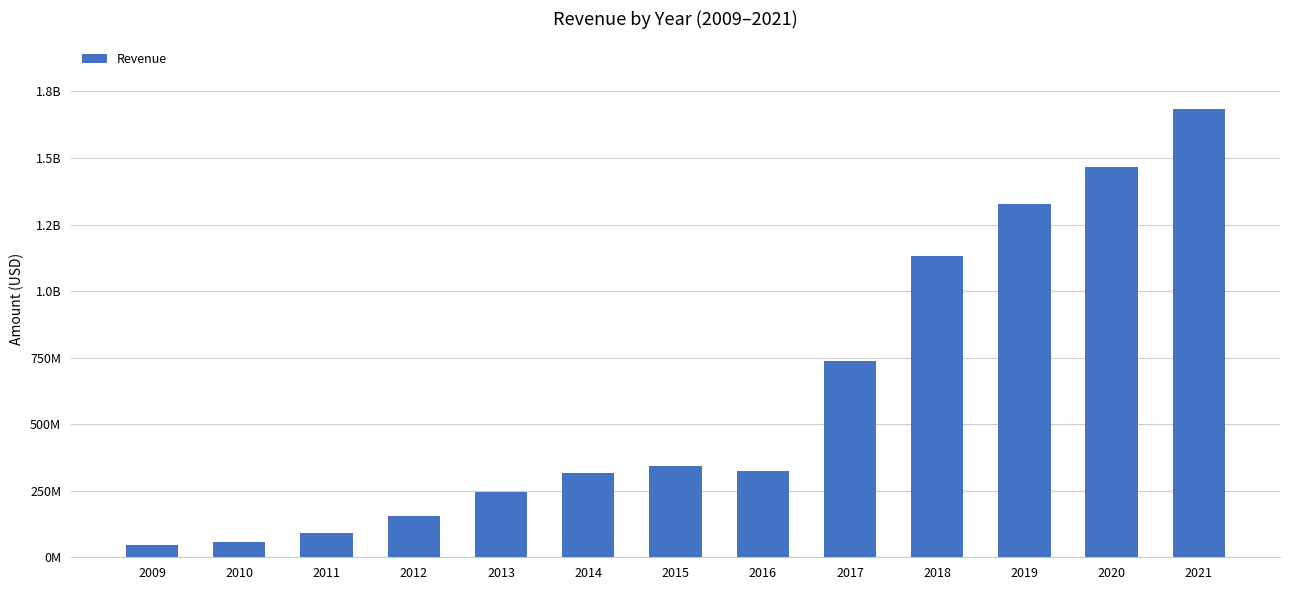

Are the bars horizontal?

No